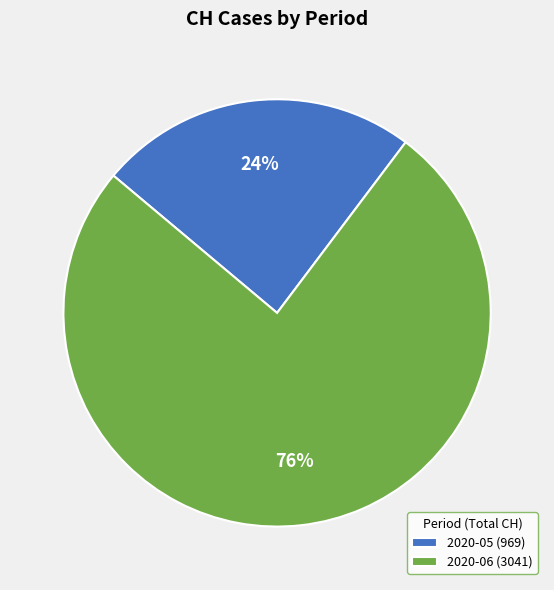

Is it true that 2020-06 (3041) is 76% of the pie?

True